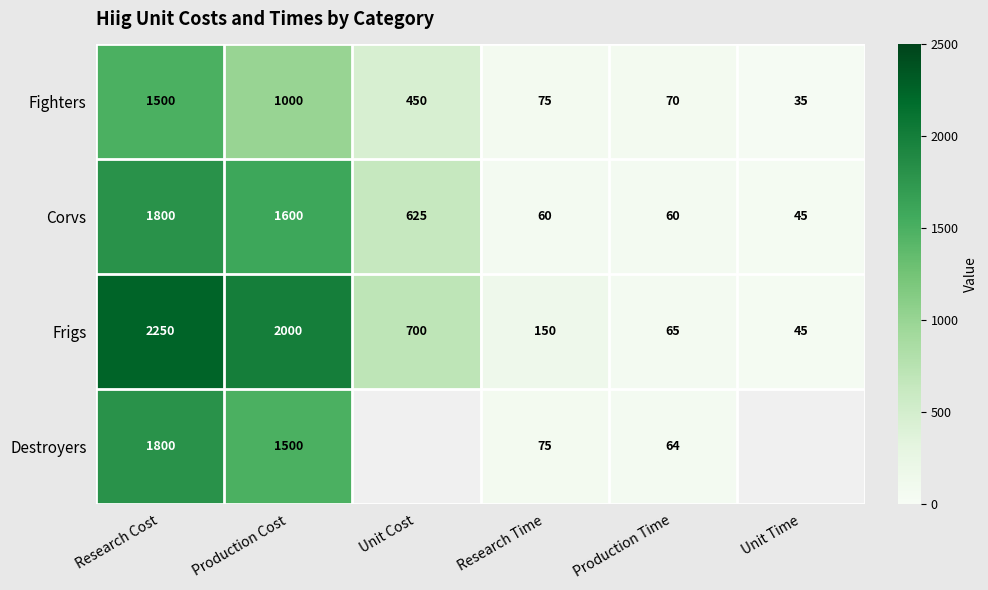

At which category is the sum across all series the highest?

Research Cost